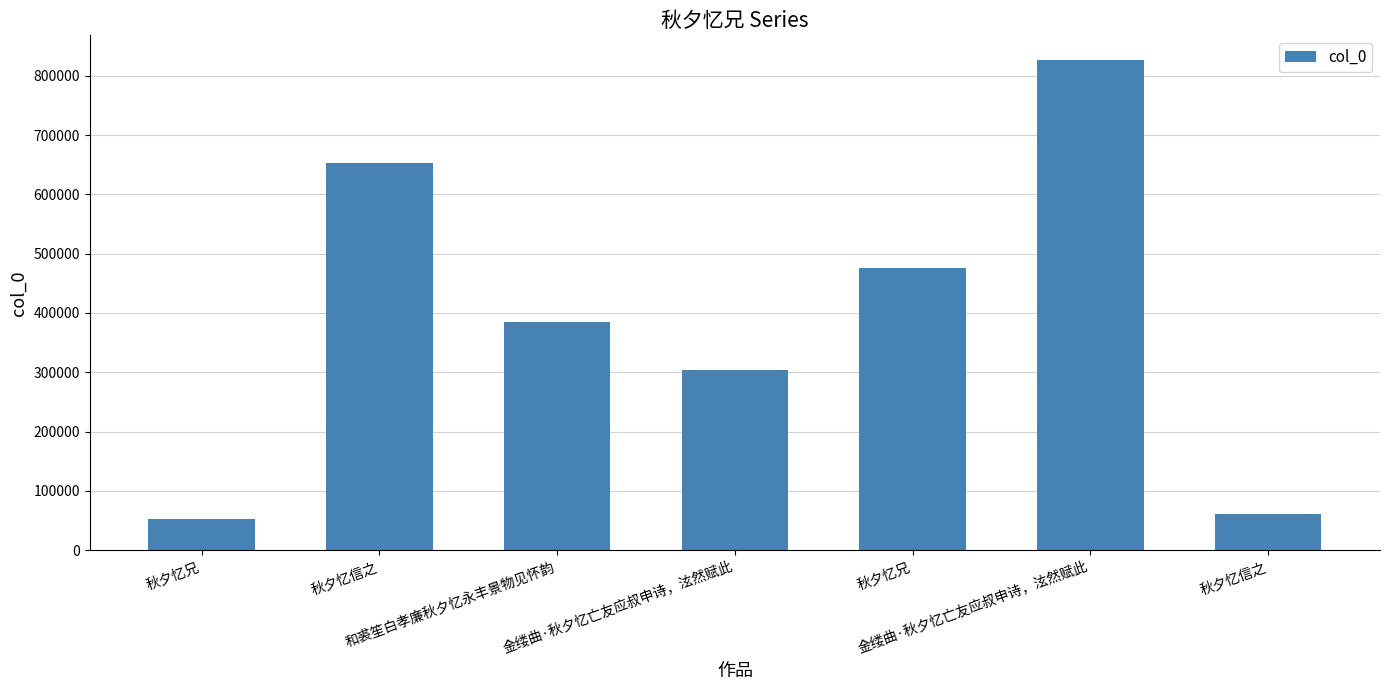

Count the number of categories in the chart.

7